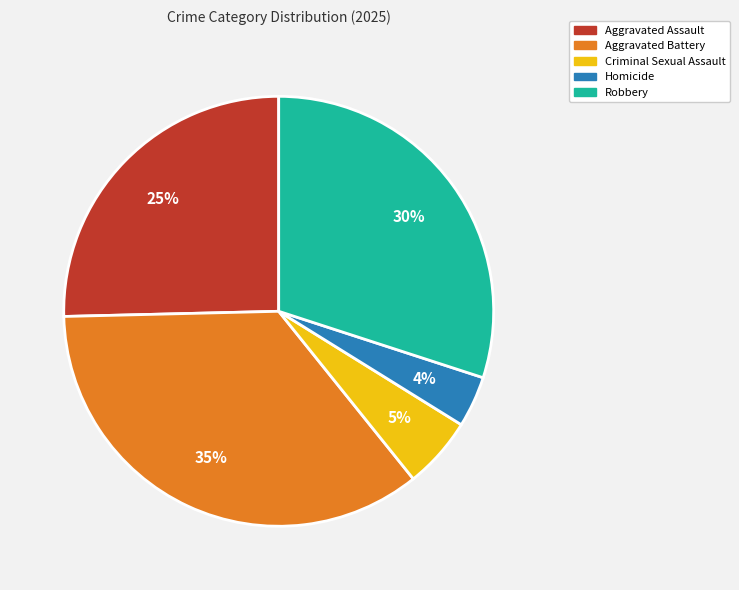

To the nearest percent, what is the combined percentage of Homicide and Aggravated Battery?

39%